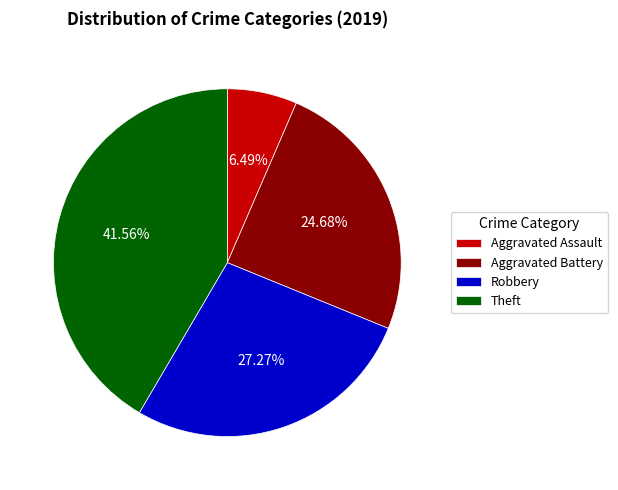

Count the number of slices in the pie.

4